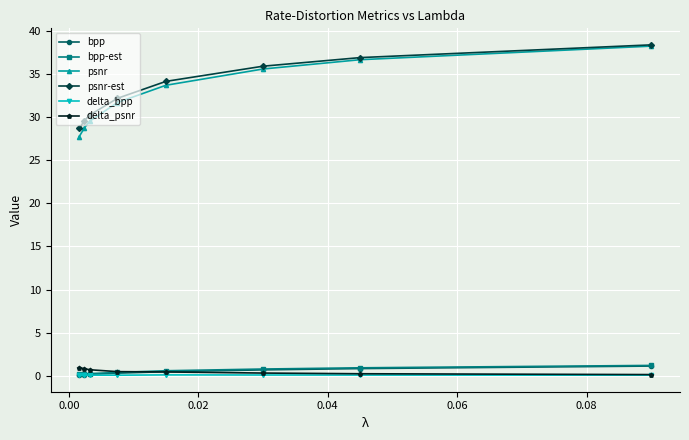

True or false: psnr has more than 1 interior local peaks.

False